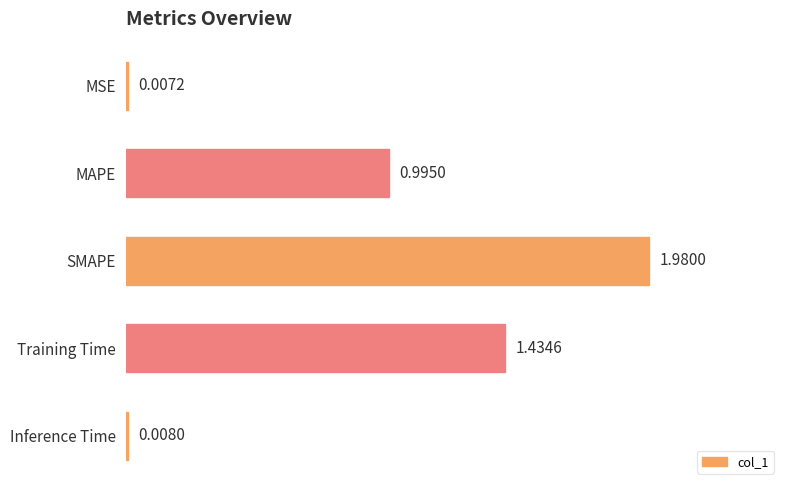

What is the change in value from MSE to SMAPE?

+2.0